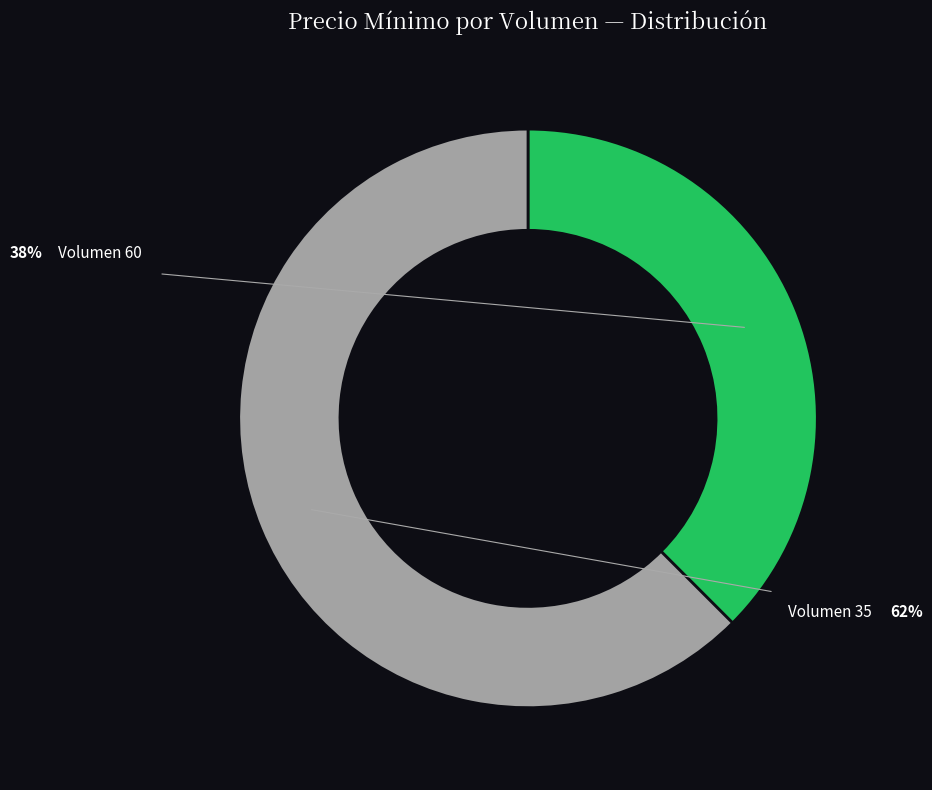

Is there any slice that represents more than half of the pie?

Yes